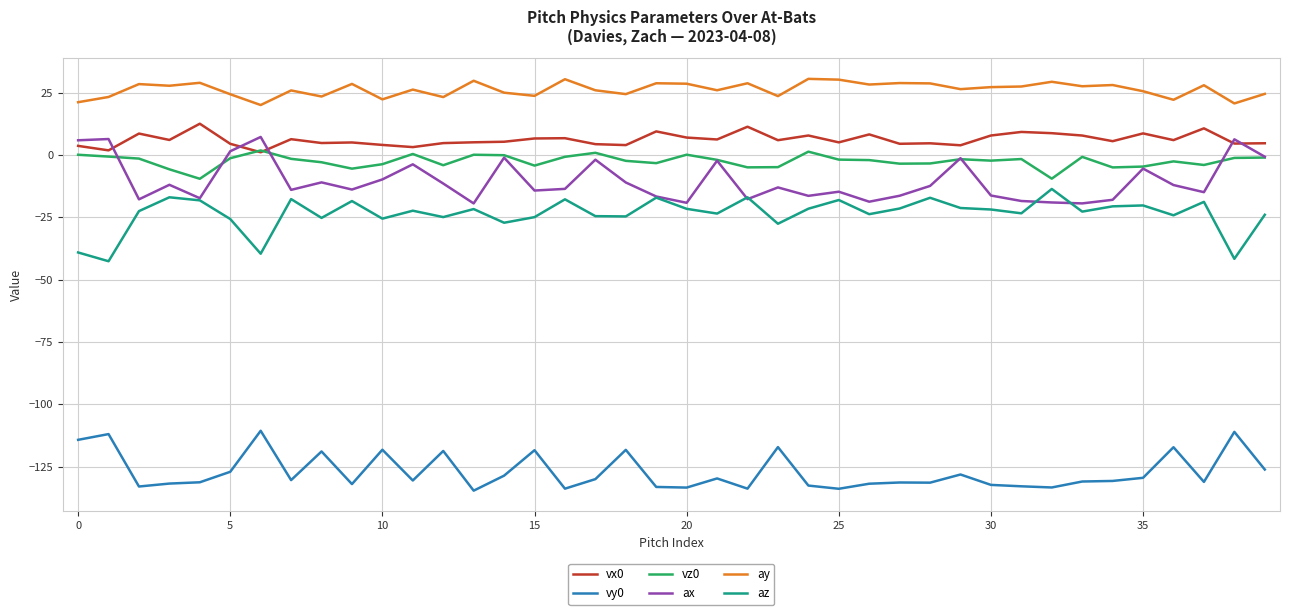

List the series in order of their peak value, lowest first.

vy0, az, vz0, ax, vx0, ay